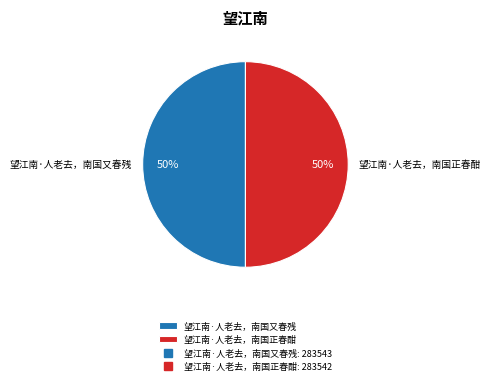

The 望江南·人老去，南国正春酣 slice represents 50% of the pie. True or false?

True